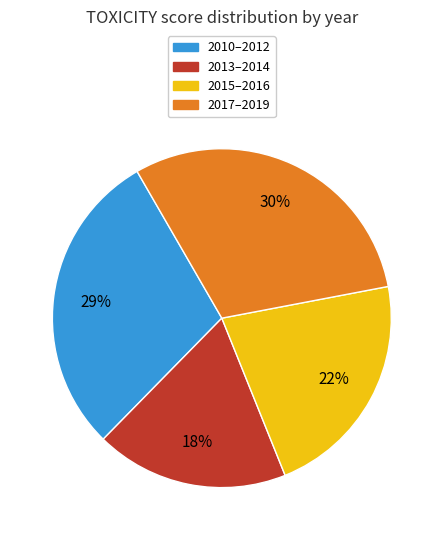

How many segments does this pie chart have?

4